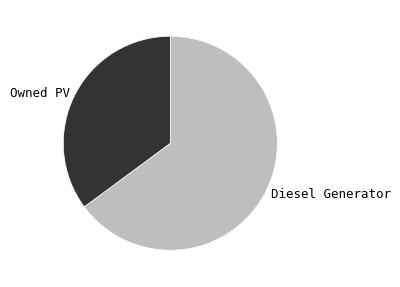

How many slices are in this pie chart?

2